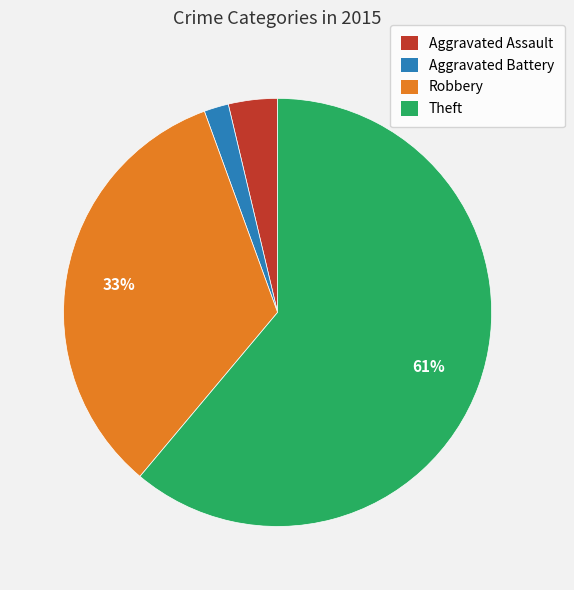

To the nearest percent, what is the average slice percentage?

25%